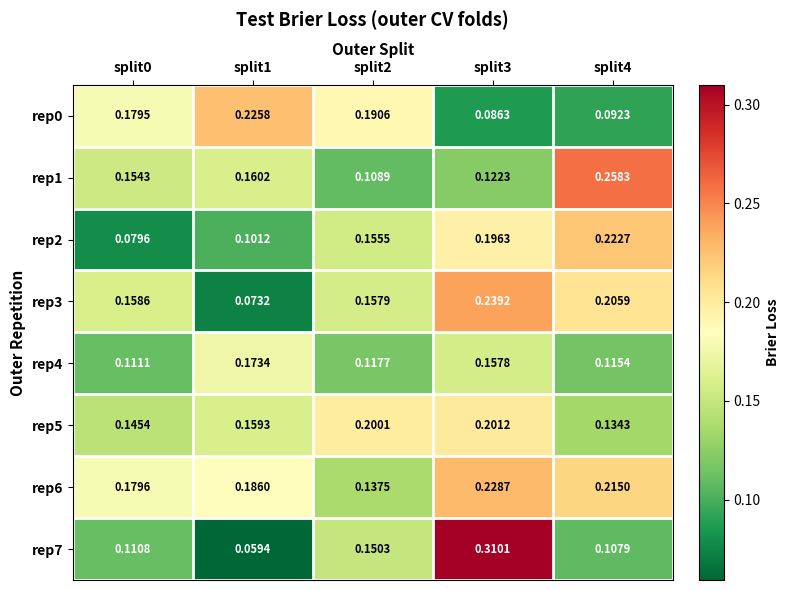

Is the value of rep2 at split3 greater than the value of rep3 at split0?

Yes